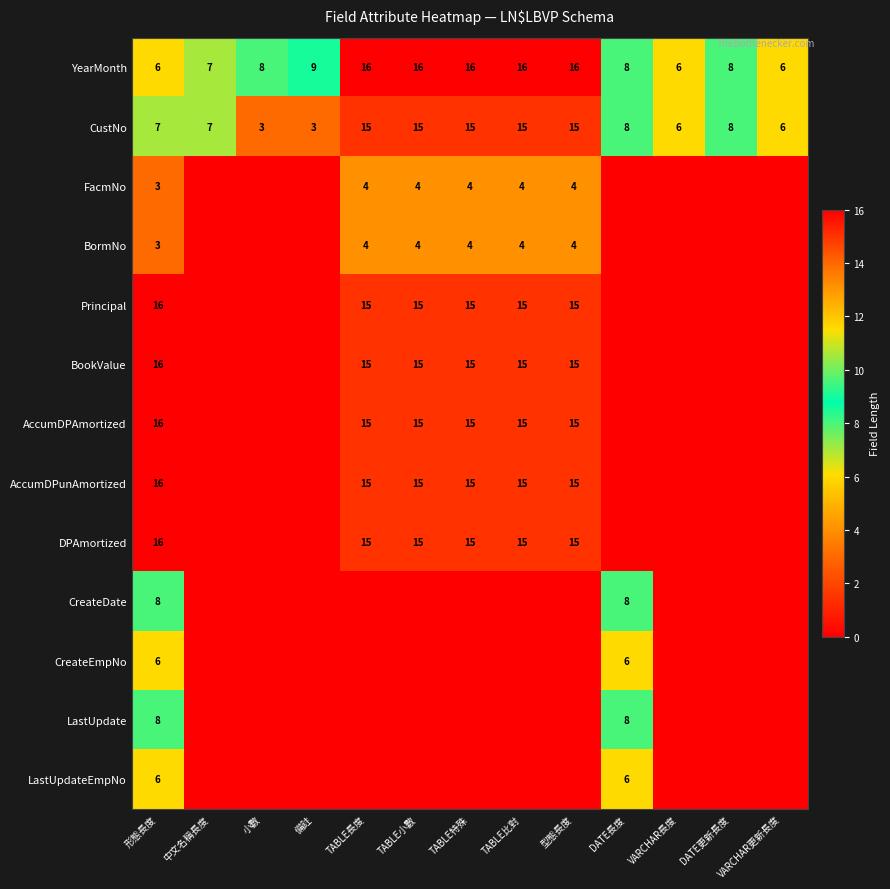

What is the sum of the CustNo values at 型態長度 and VARCHAR長度?

21